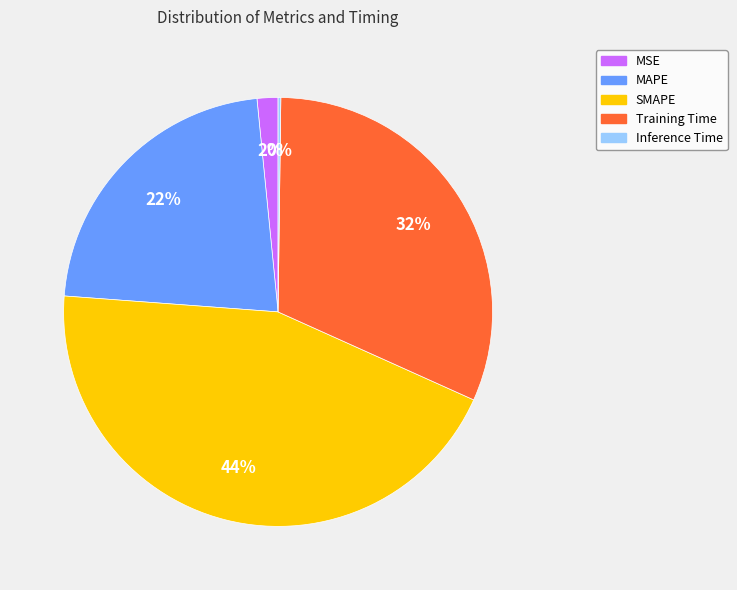

Is the sum of MSE and SMAPE greater than half?

No